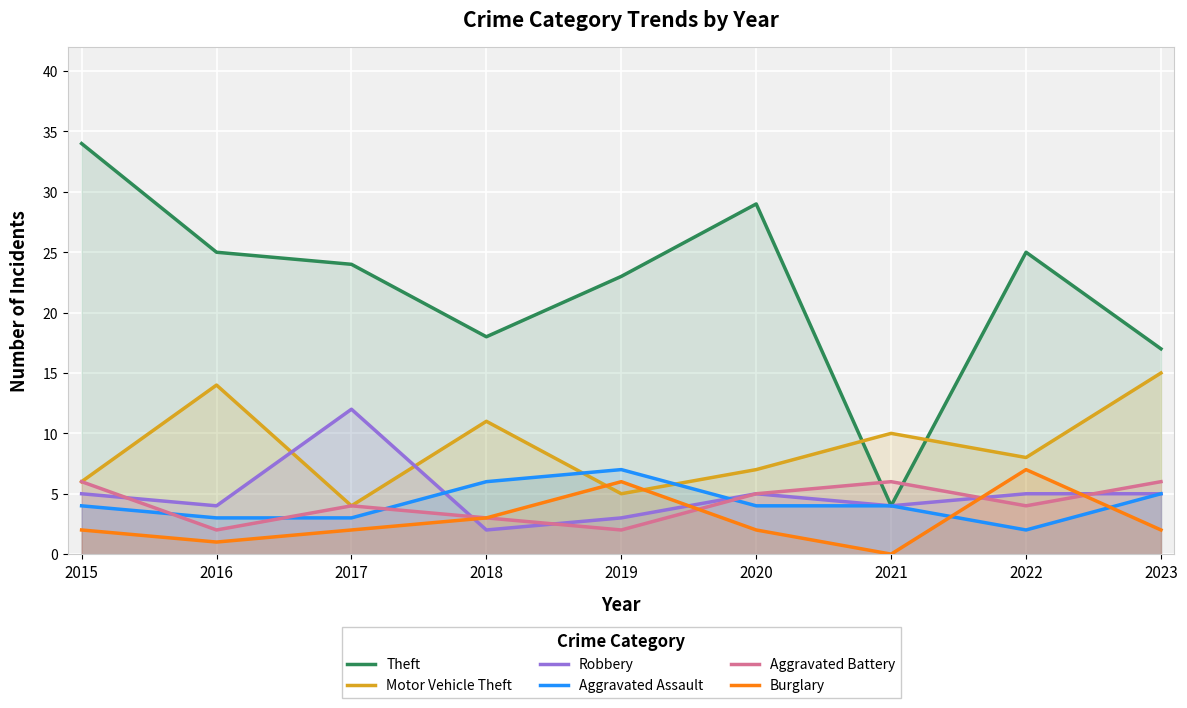

What is the value of the Theft point at the 8th from the left?

25